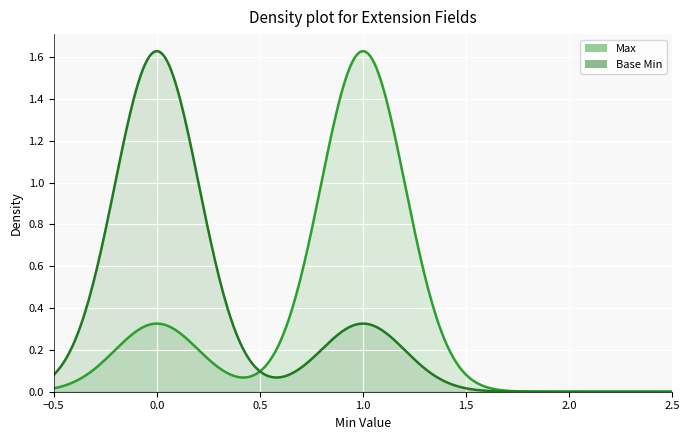

True or false: Base Min and Max intersect in this chart.

False